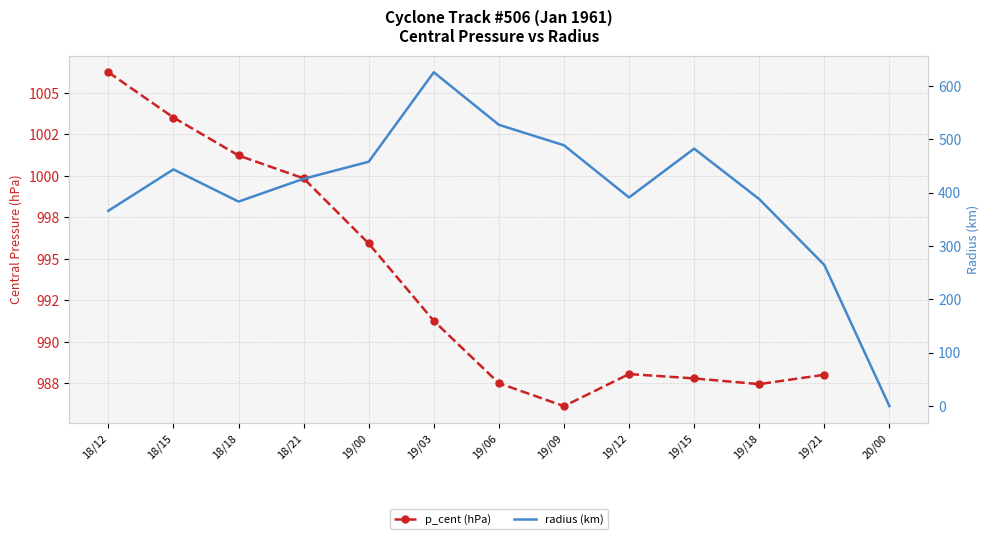

Between 19/15 and 19/21, which is larger?

19/21